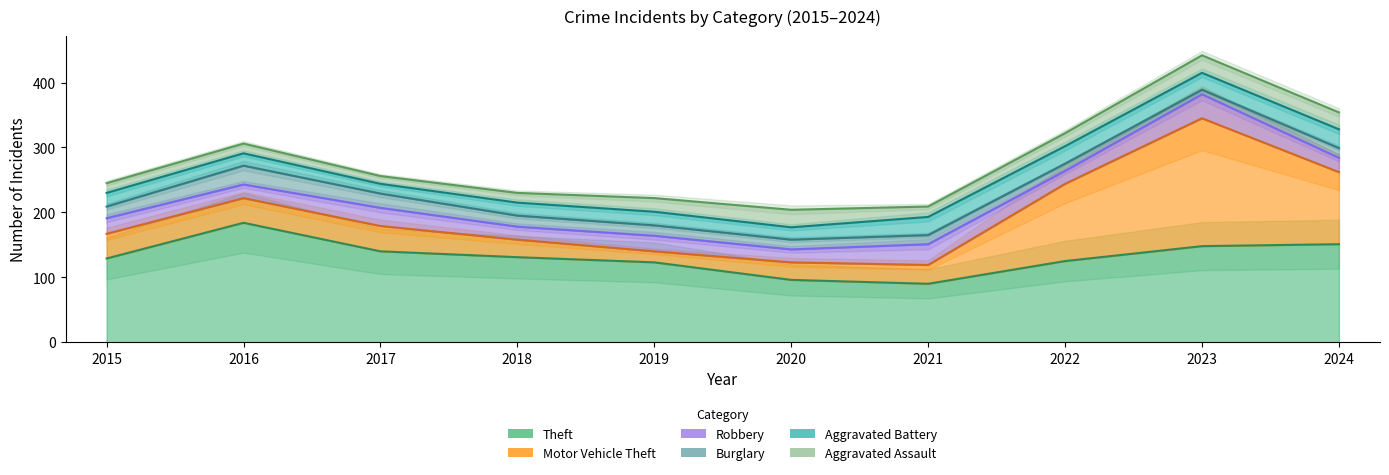

Which label corresponds to the smallest value in the chart?

2023